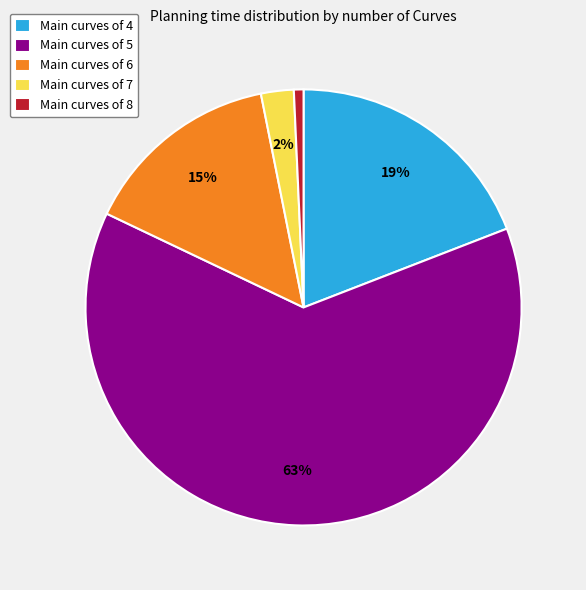

Which has a higher value, Main curves of 5 or Main curves of 4?

Main curves of 5